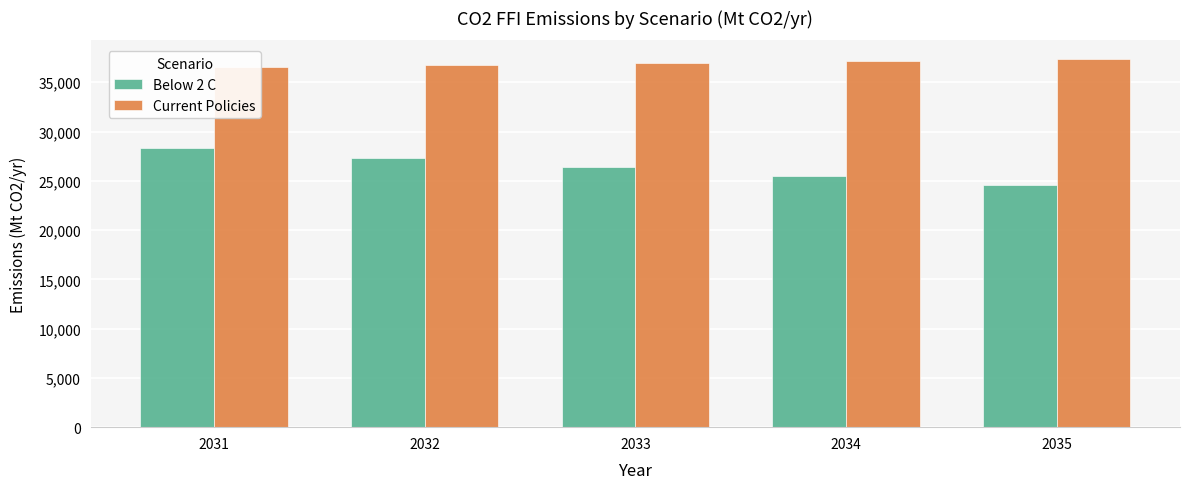

The Current Policies series shows 36583.2 at 2031. True or false?

True